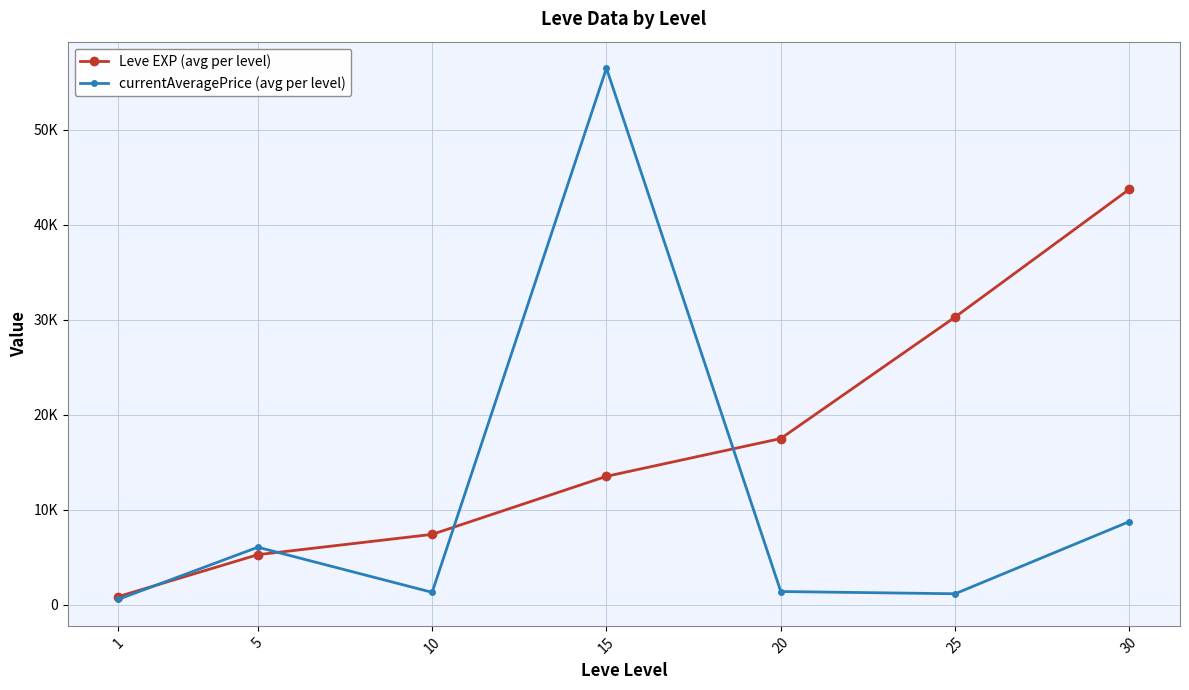

What are all the series names shown in the legend?

Leve EXP (avg per level), currentAveragePrice (avg per level)